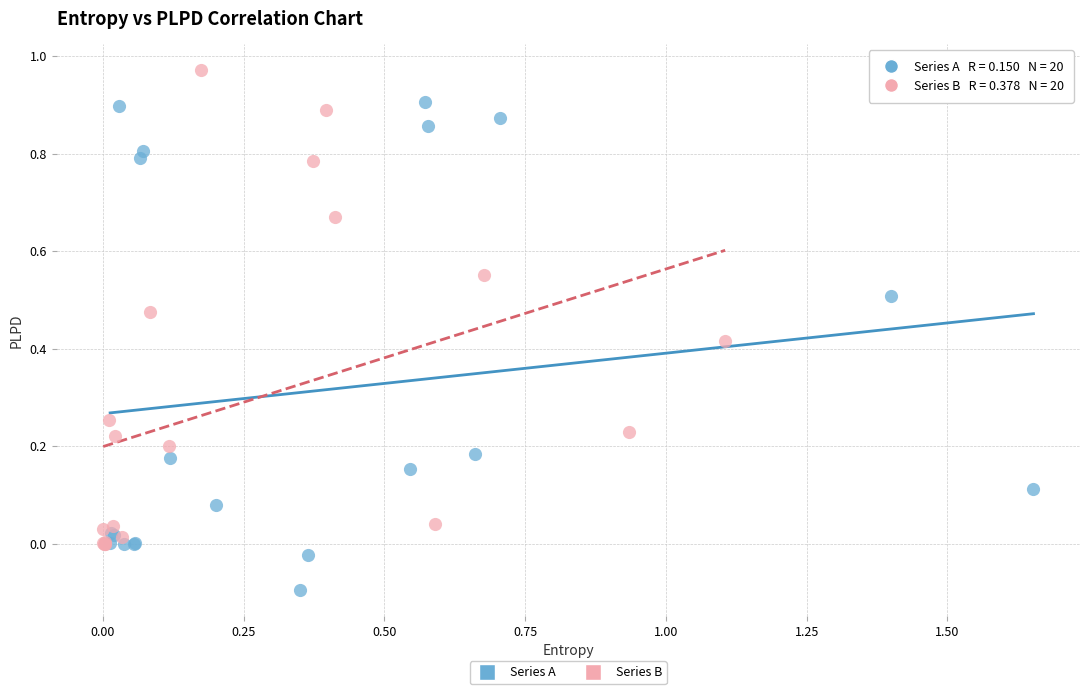

Which series has the largest Y range (max minus min)?

Series A